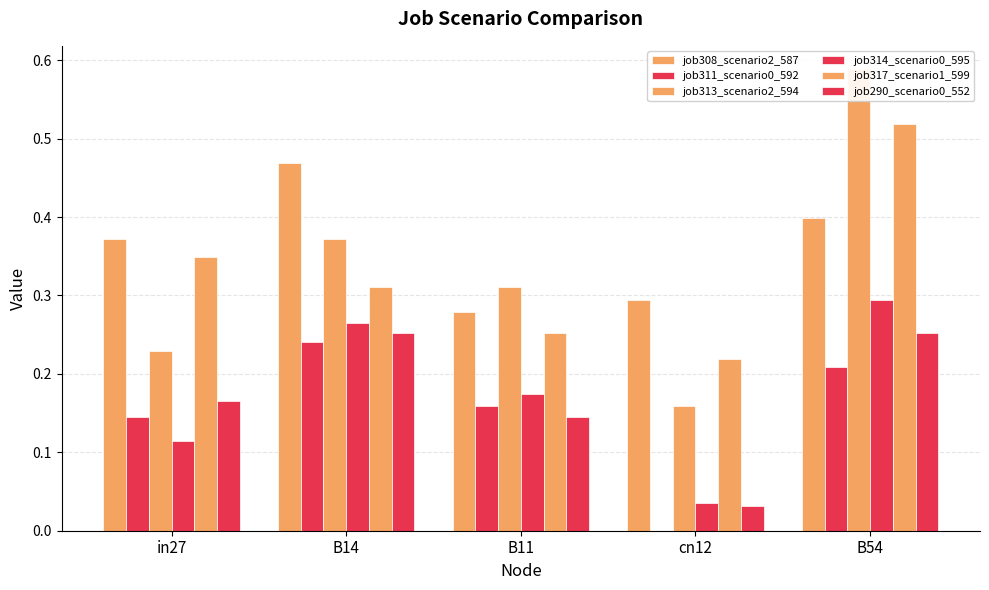

What is the greatest value displayed?

0.6